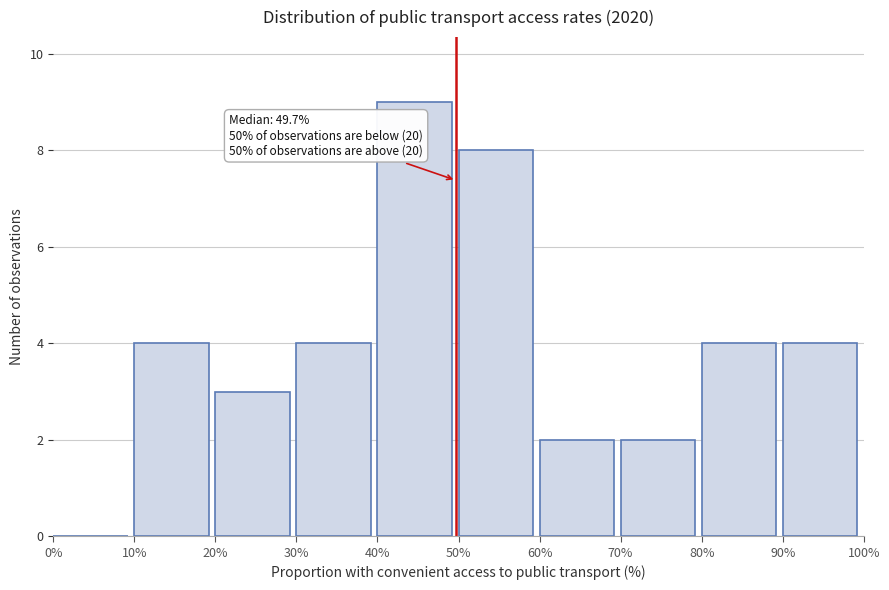

Over which range of the x-axis is the bar tallest?

40% to 50%